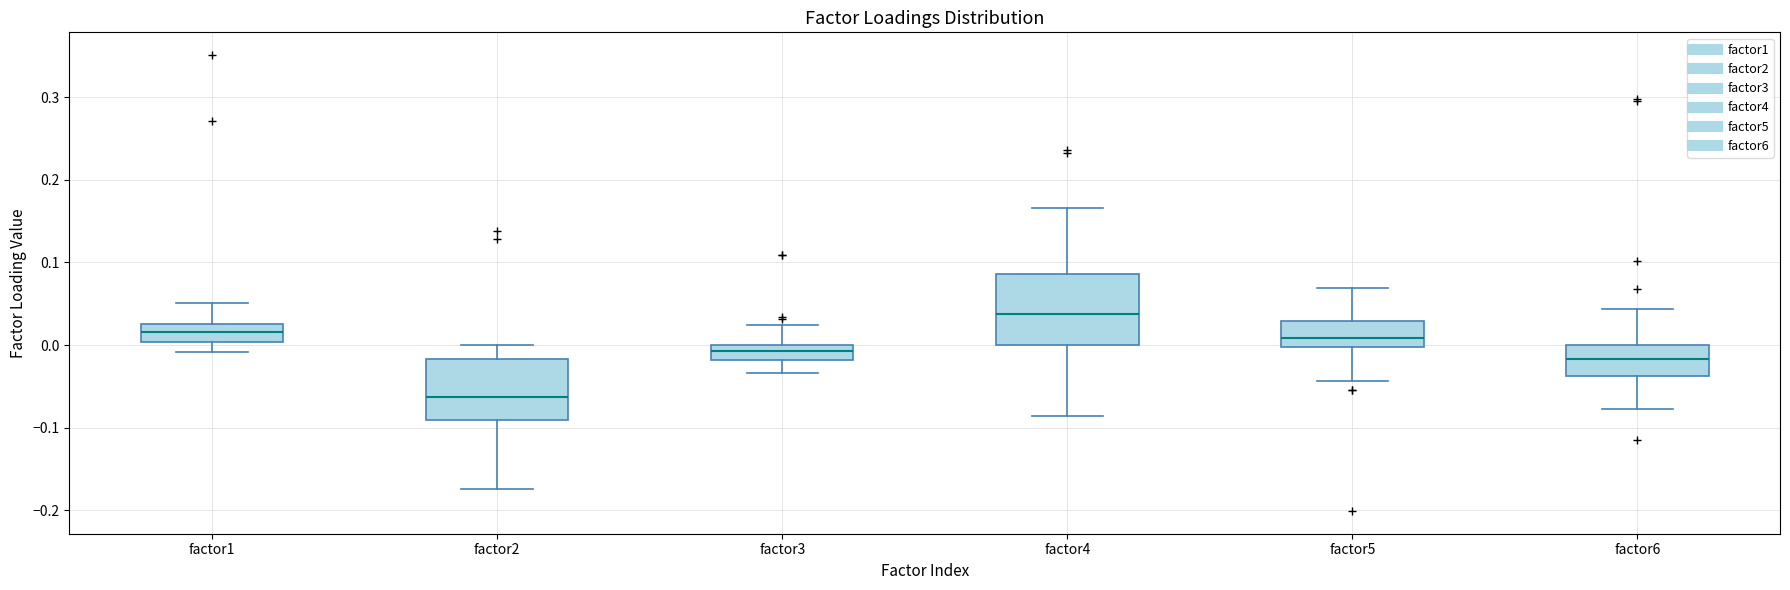

Which box's median line is the lowest?

factor2